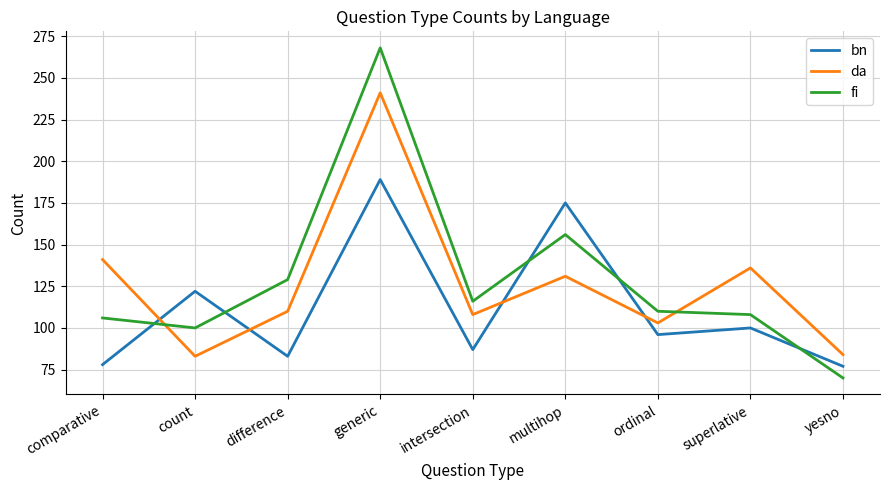

What is the highest value of the fi series?

268